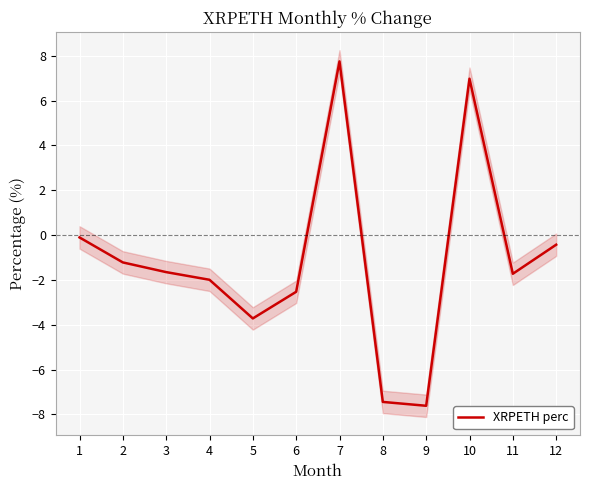

Which category has the highest value across all series?

7